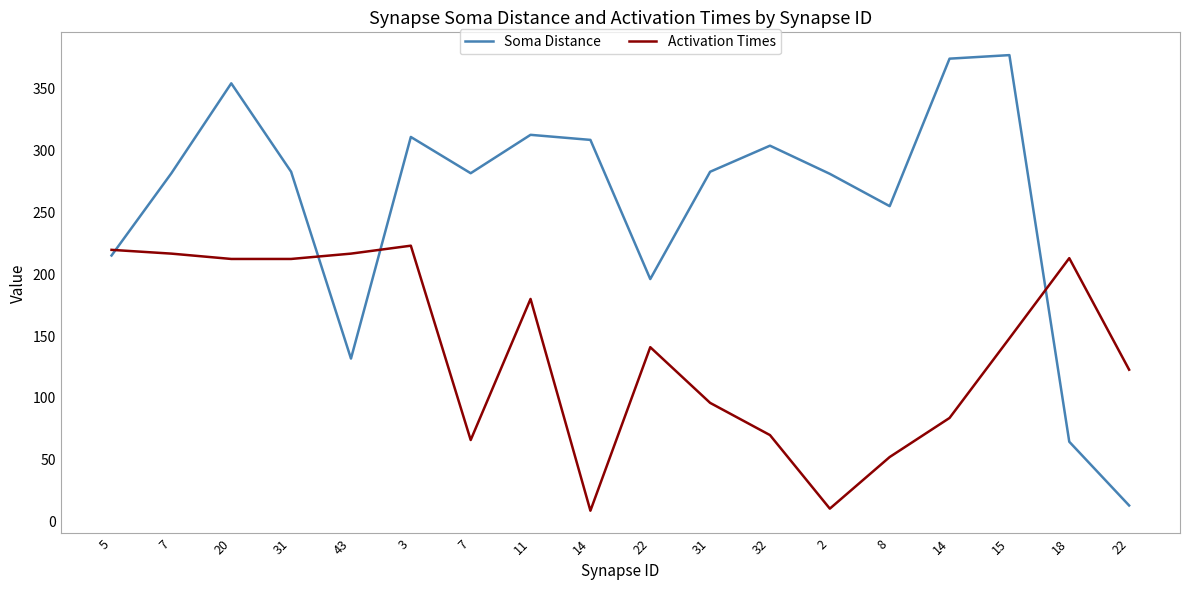

What are all the series names shown in the legend?

Soma Distance, Activation Times